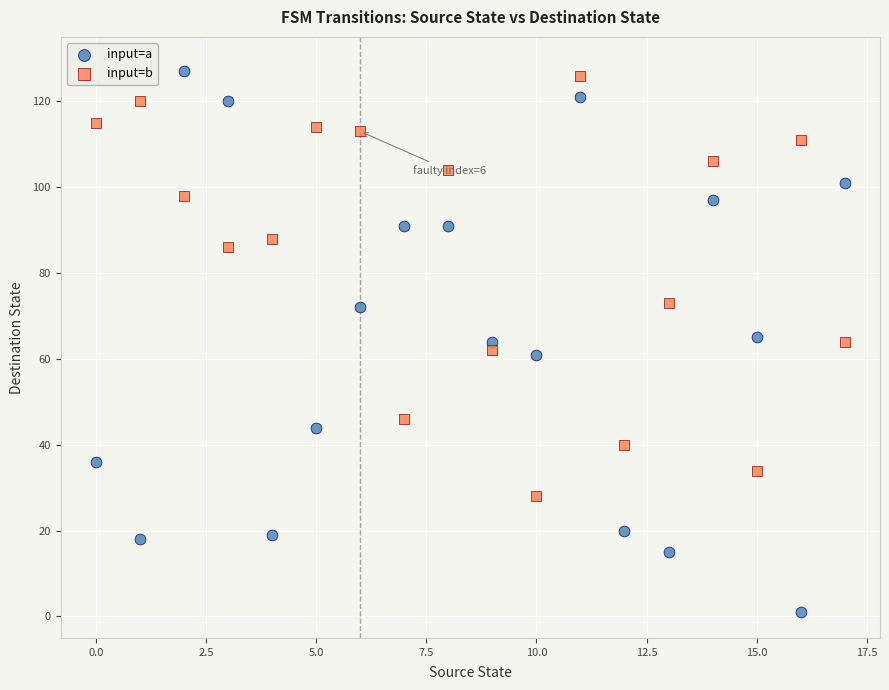

Across all data points, what is the range of Y values (max minus min)?

126